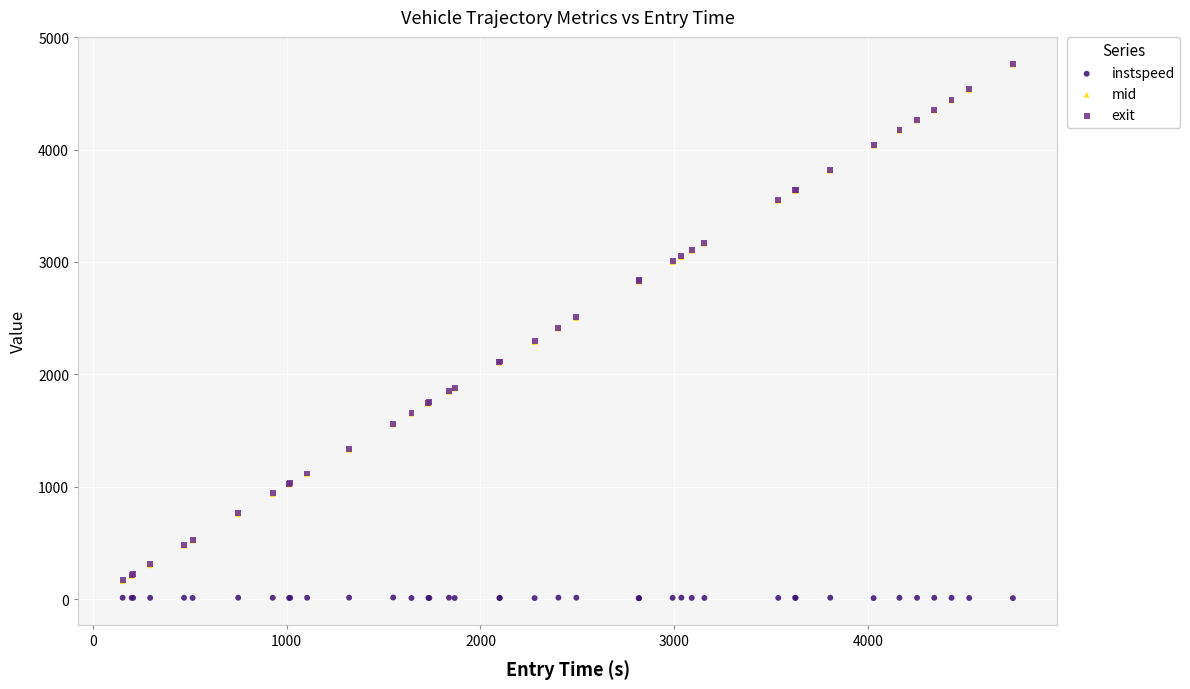

Which series has the largest Y range (max minus min)?

exit